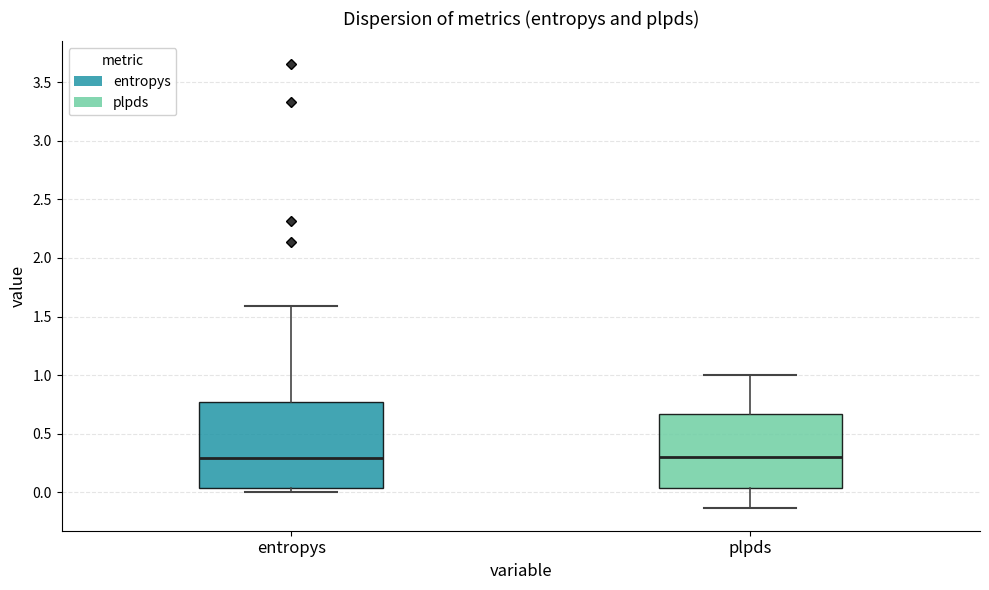

Which box is the tallest, from its lower edge to its upper edge?

entropys